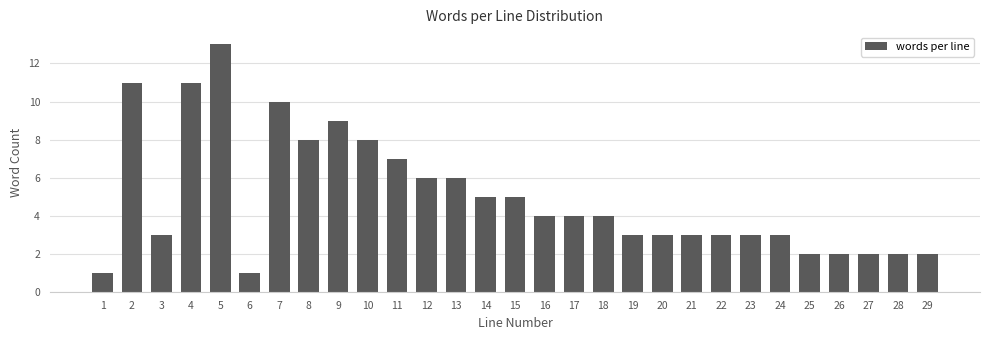

Reading right to left, what are all the values shown in this chart?

29=2	28=2	27=2	26=2	25=2	24=3	23=3	22=3	21=3	20=3	19=3	18=4	17=4	16=4	15=5	14=5	13=6	12=6	11=7	10=8	9=9	8=8	7=10	6=1	5=13	4=11	3=3	2=11	1=1